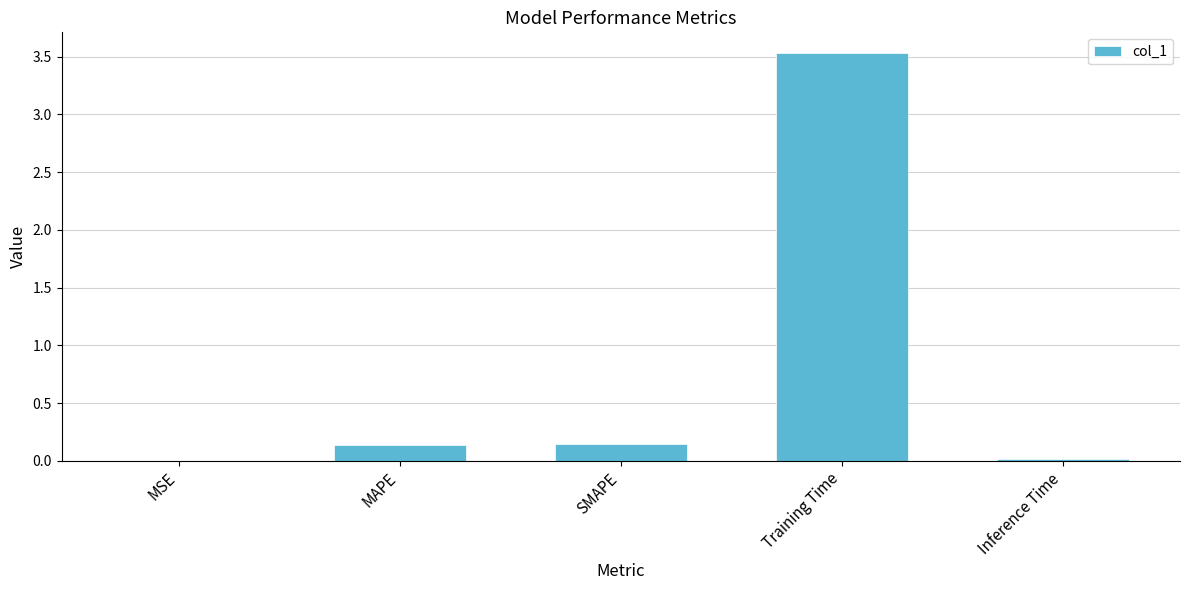

What is the change in value from SMAPE to Training Time?

+3.4